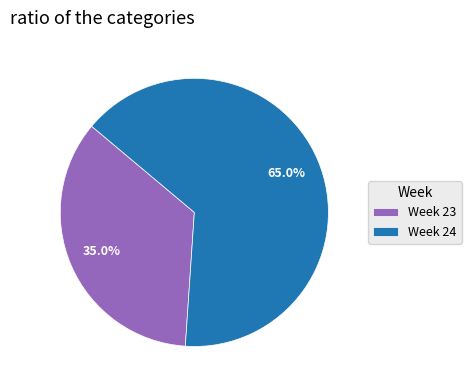

Count the number of slices in the pie.

2